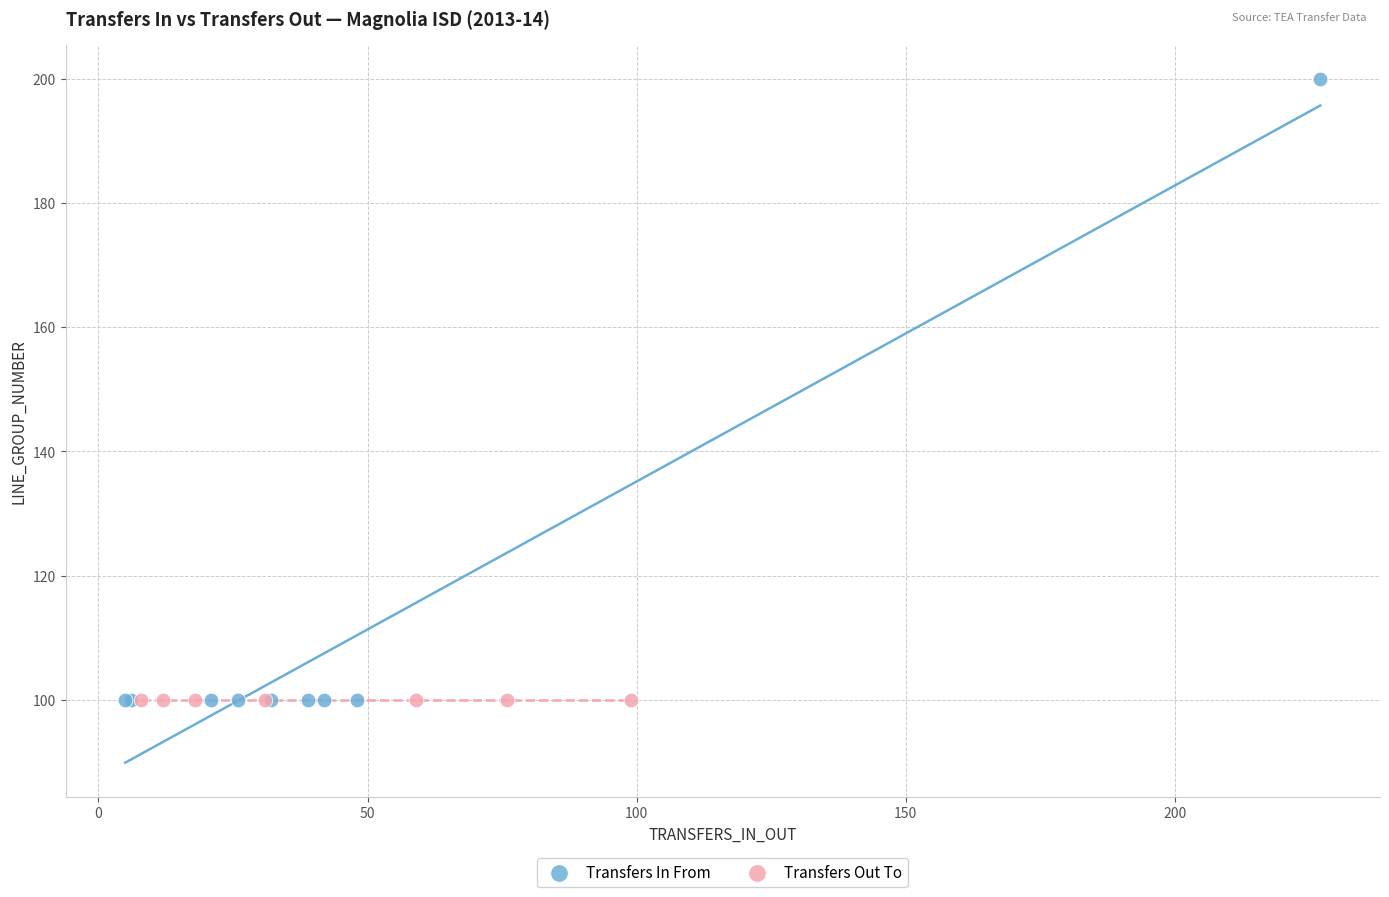

Which series reaches the maximum Y coordinate?

Transfers In From